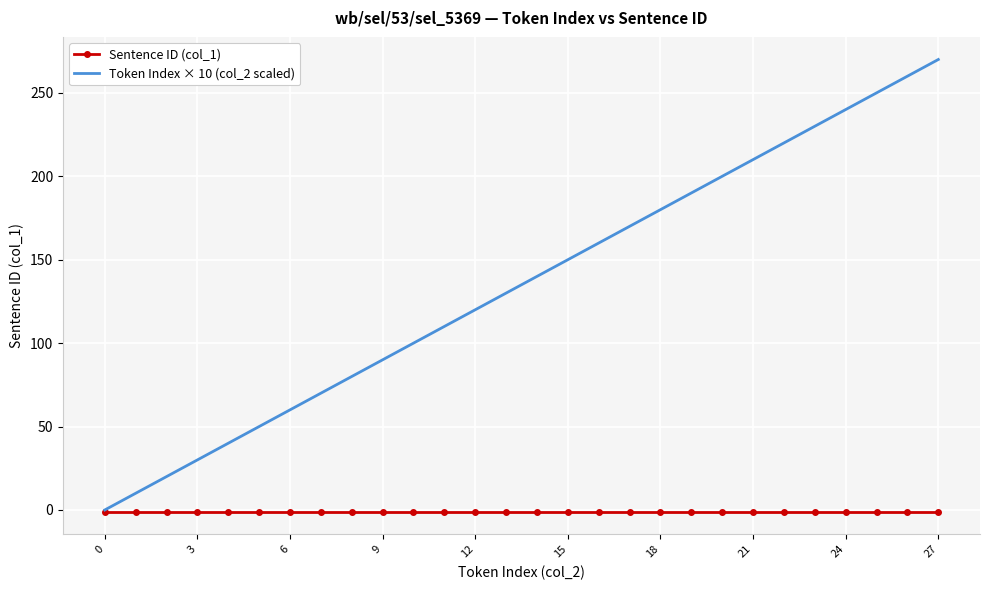

Which series has the largest range (max minus min)?

Token Index × 10 (col_2 scaled)